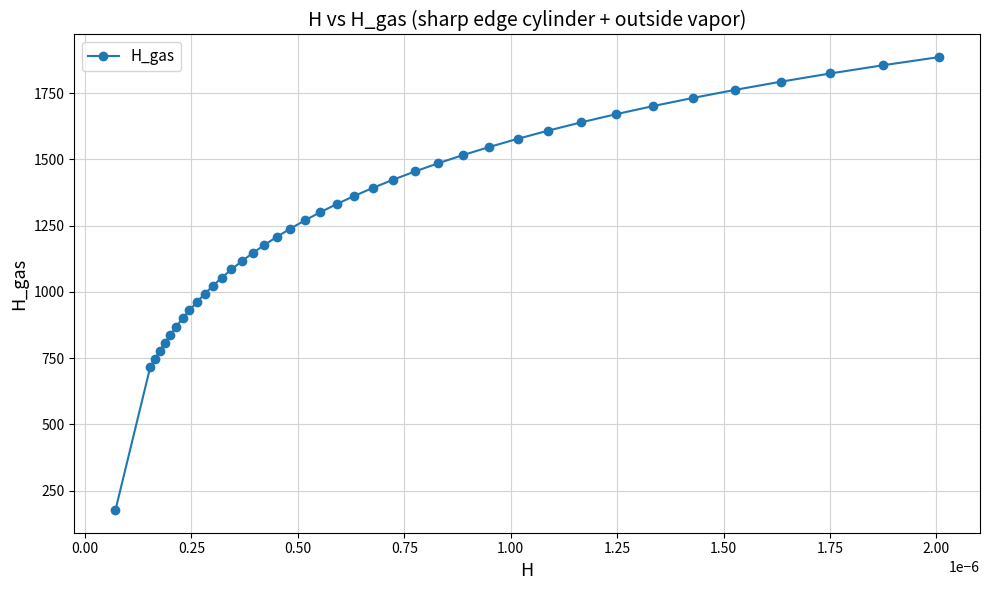

What is the greatest value displayed?

1885.3